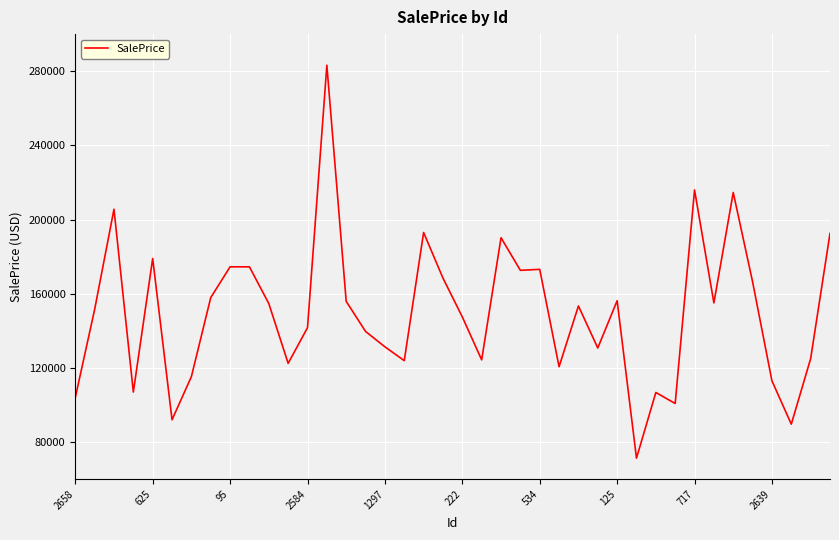

What is the minimum value shown in the chart?

71369.2